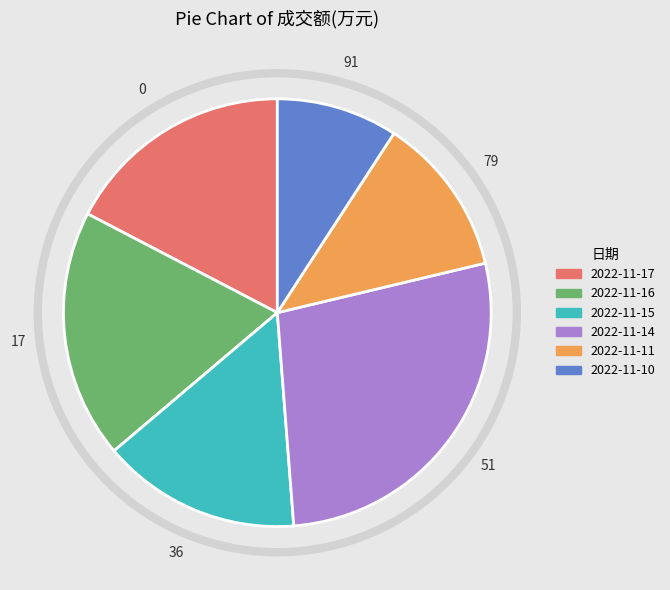

Does any single category account for the majority?

No